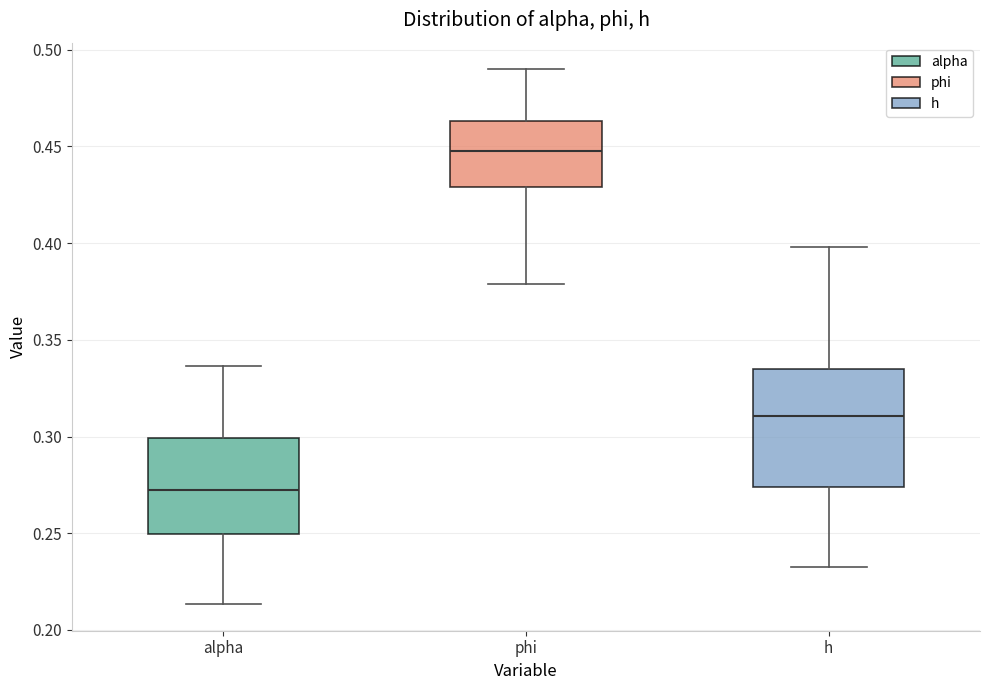

Comparing the boxes themselves (not the whiskers), which one is the tallest?

h